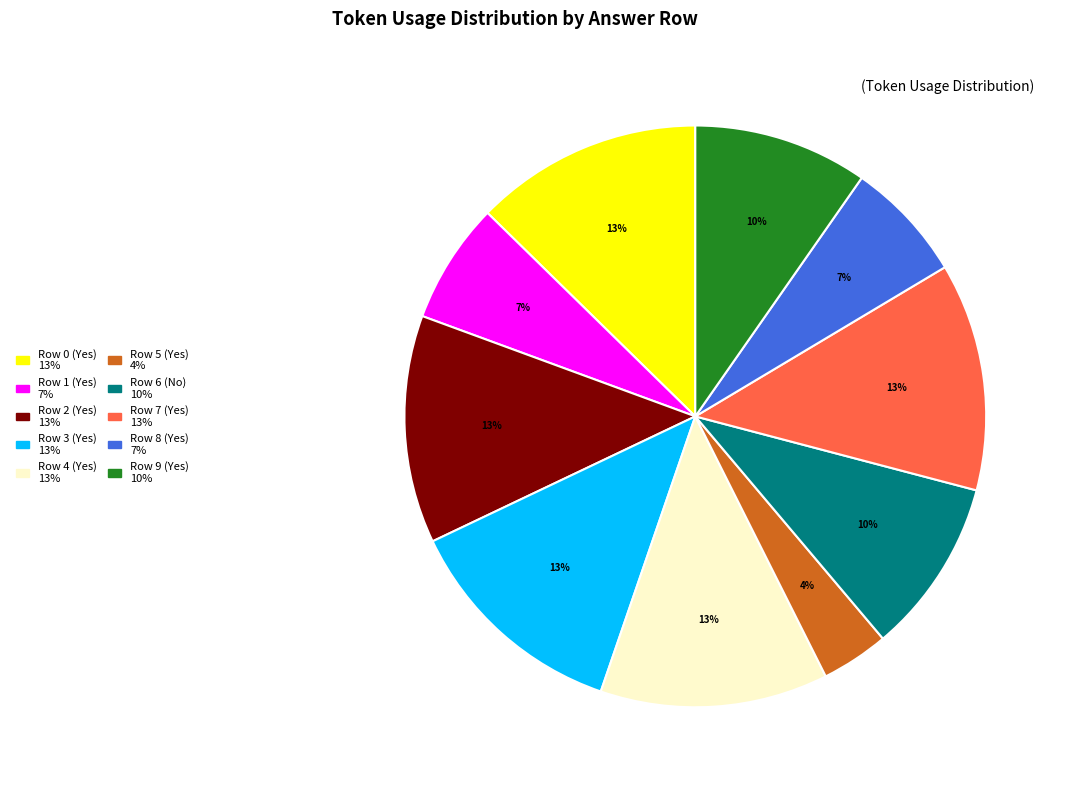

To the nearest percent, what portion does Row 2 (Yes) represent?

13%